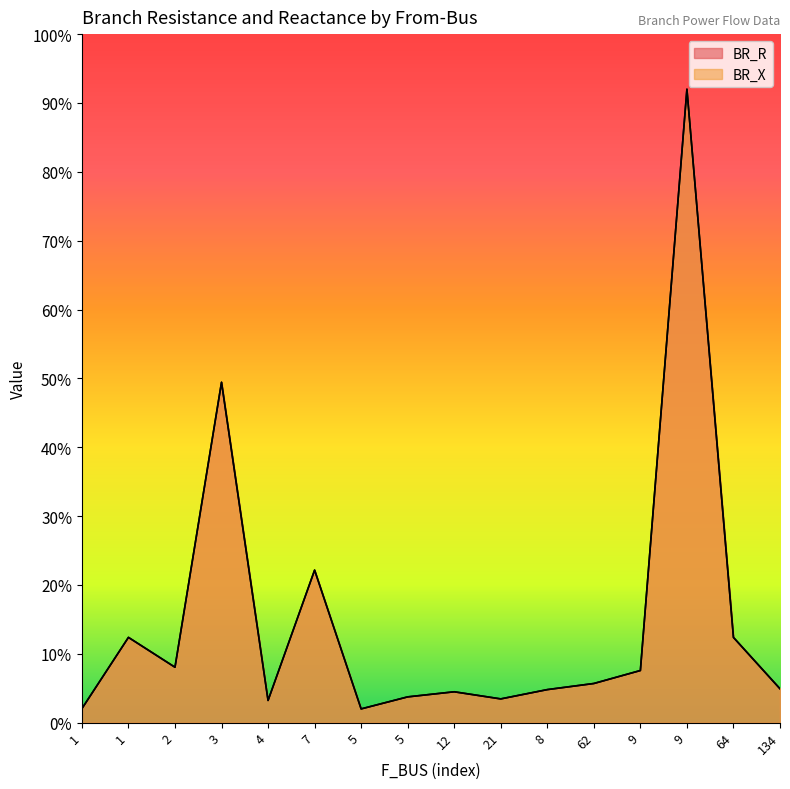

How many interior local peaks does the BR_R series have?

5